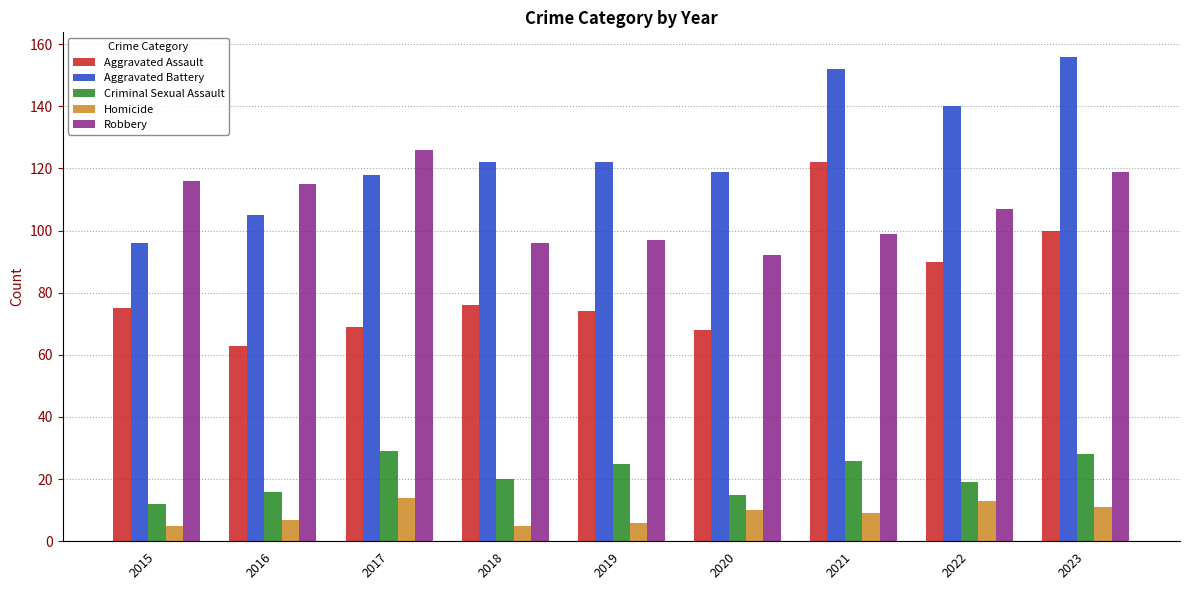

What is the sum of the Homicide values at 2022 and 2023?

24